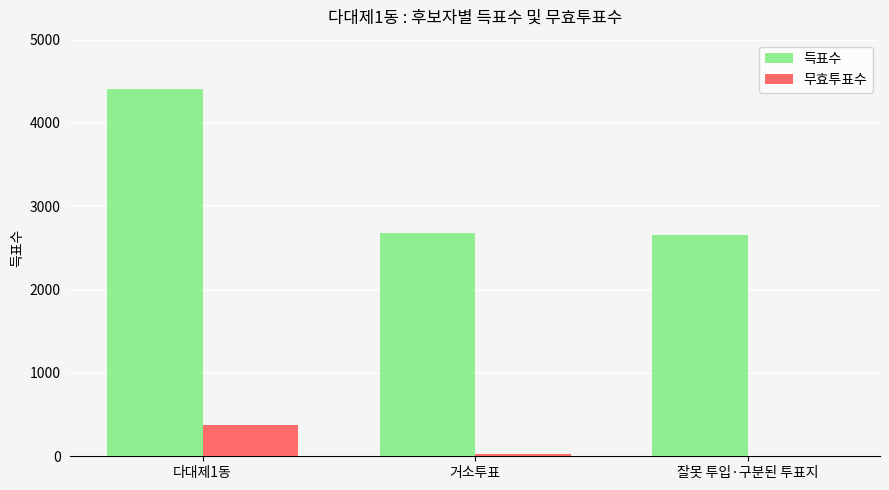

What is the approximate value of 득표수 at 다대제1동?

4413